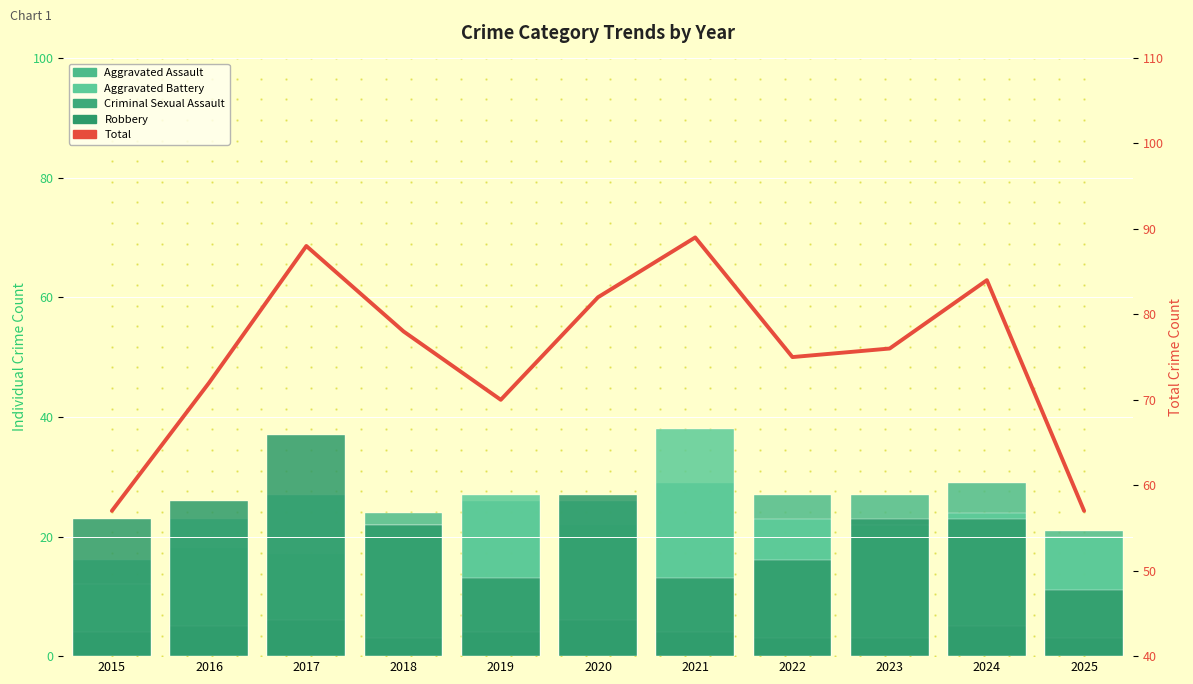

True or false: Criminal Sexual Assault has a value of 6 at 2017.

True